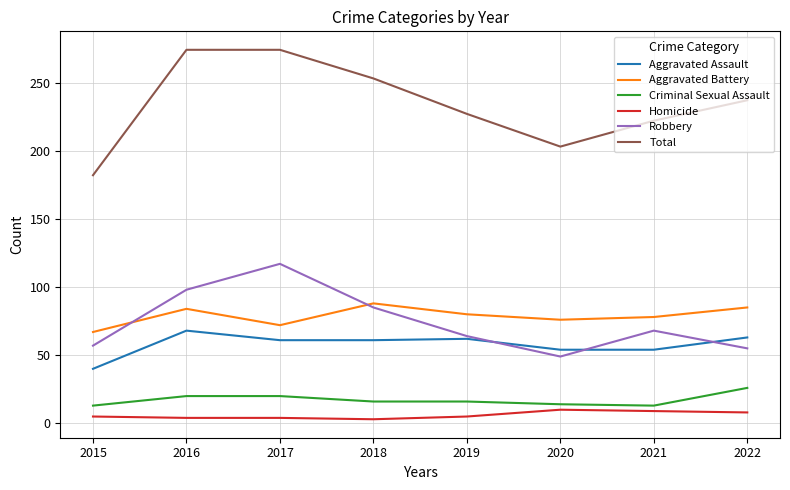

Which series has the widest spread of values?

Total